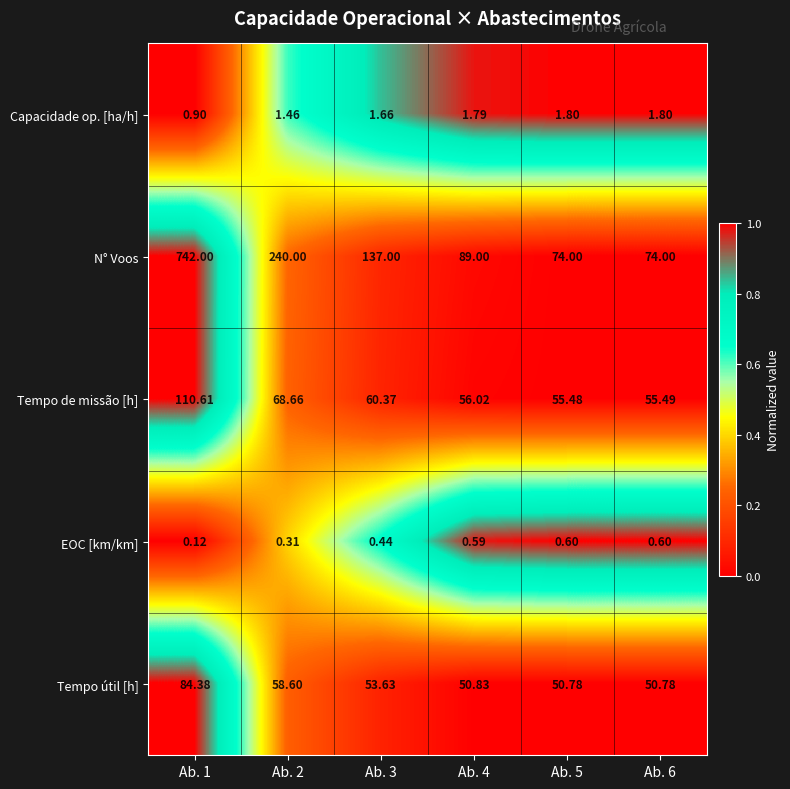

Which series has the largest range (max minus min)?

N° Voos